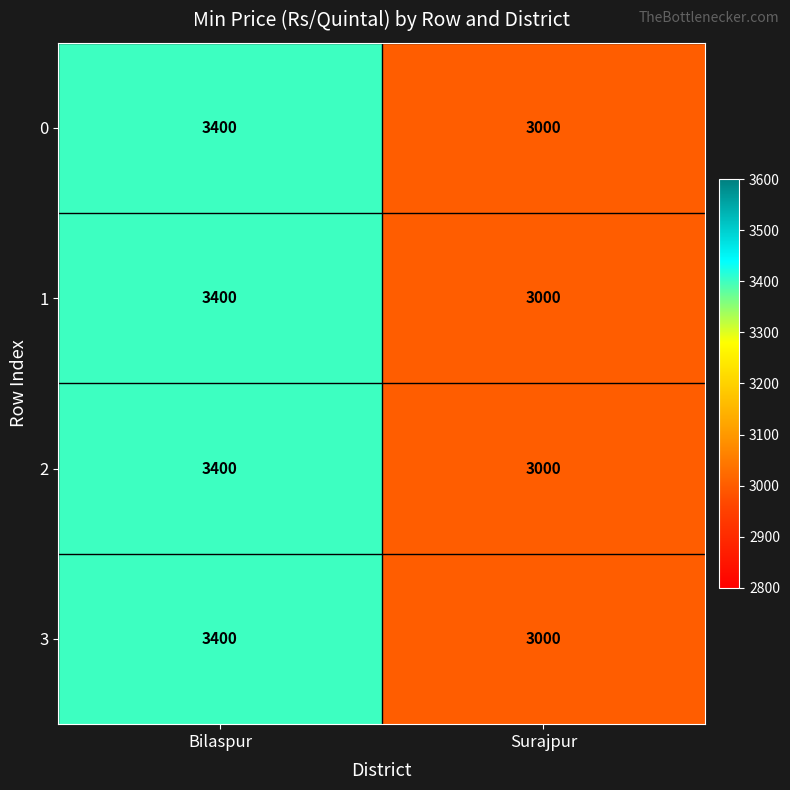

At which category is the sum across all series the highest?

Bilaspur